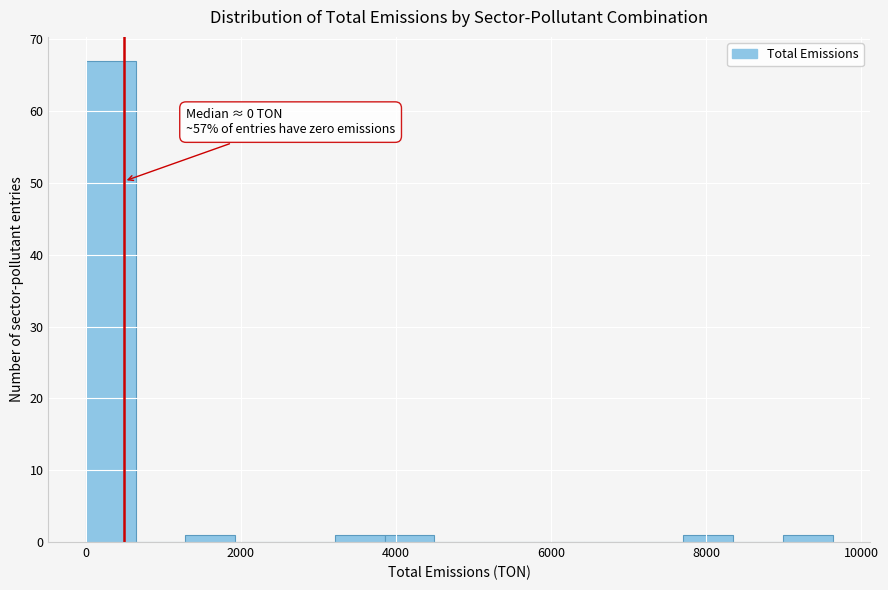

Around what value on the x-axis is the tallest bar? Give the approximate position of its centre, as read against the axis.

400